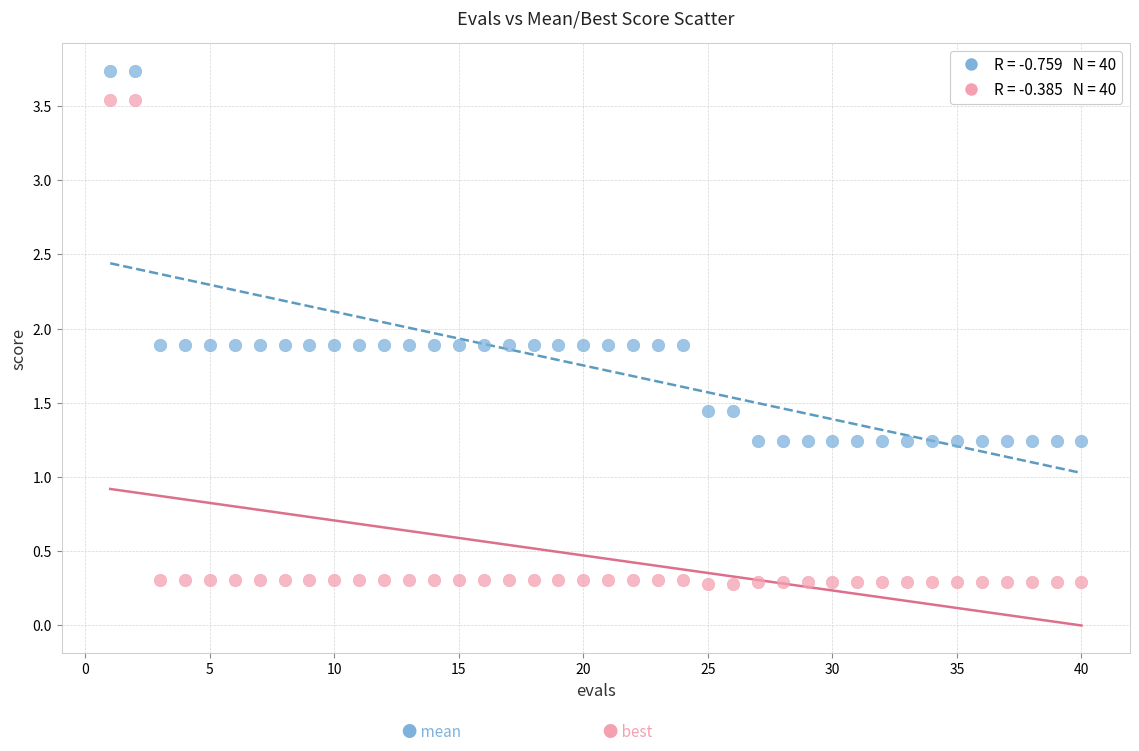

Across all data points, what is the range of X values (max minus min)?

39.0